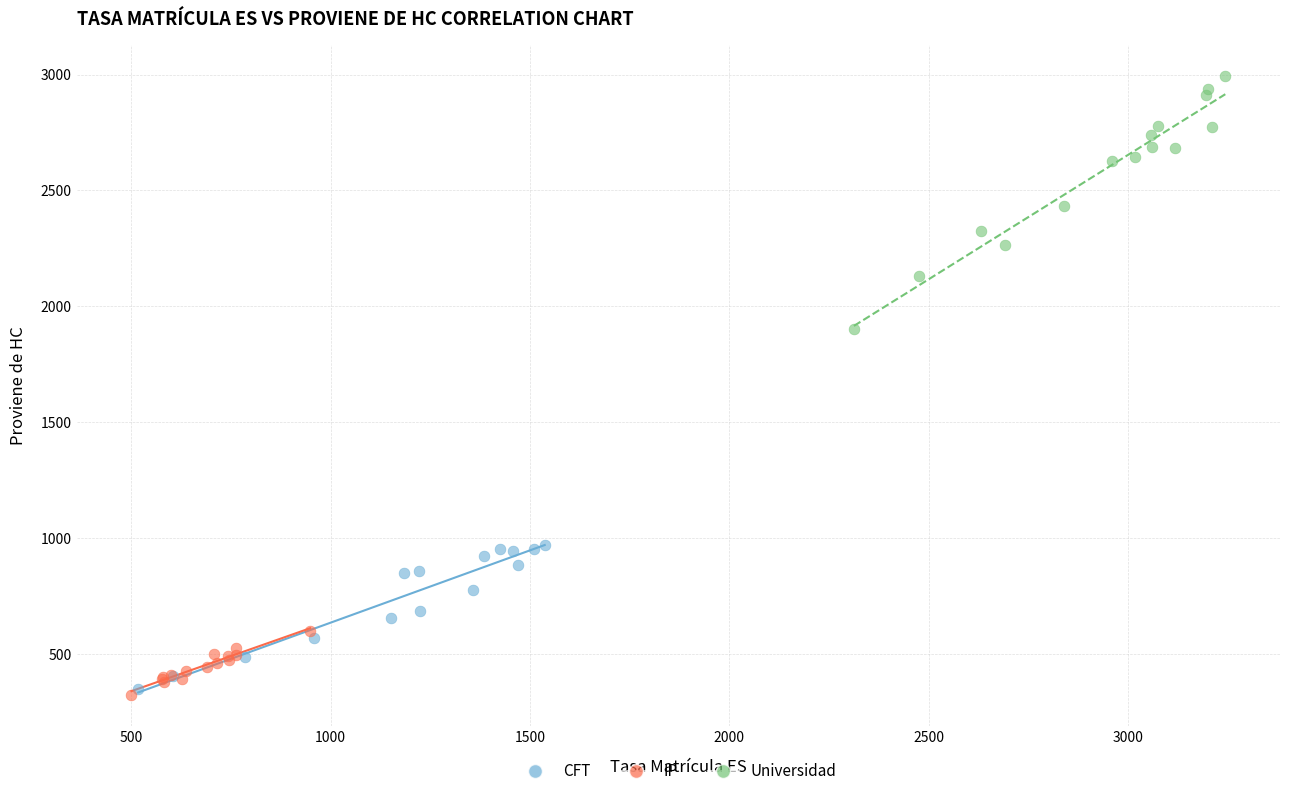

What are all the series names shown in the legend?

CFT, IP, Universidad